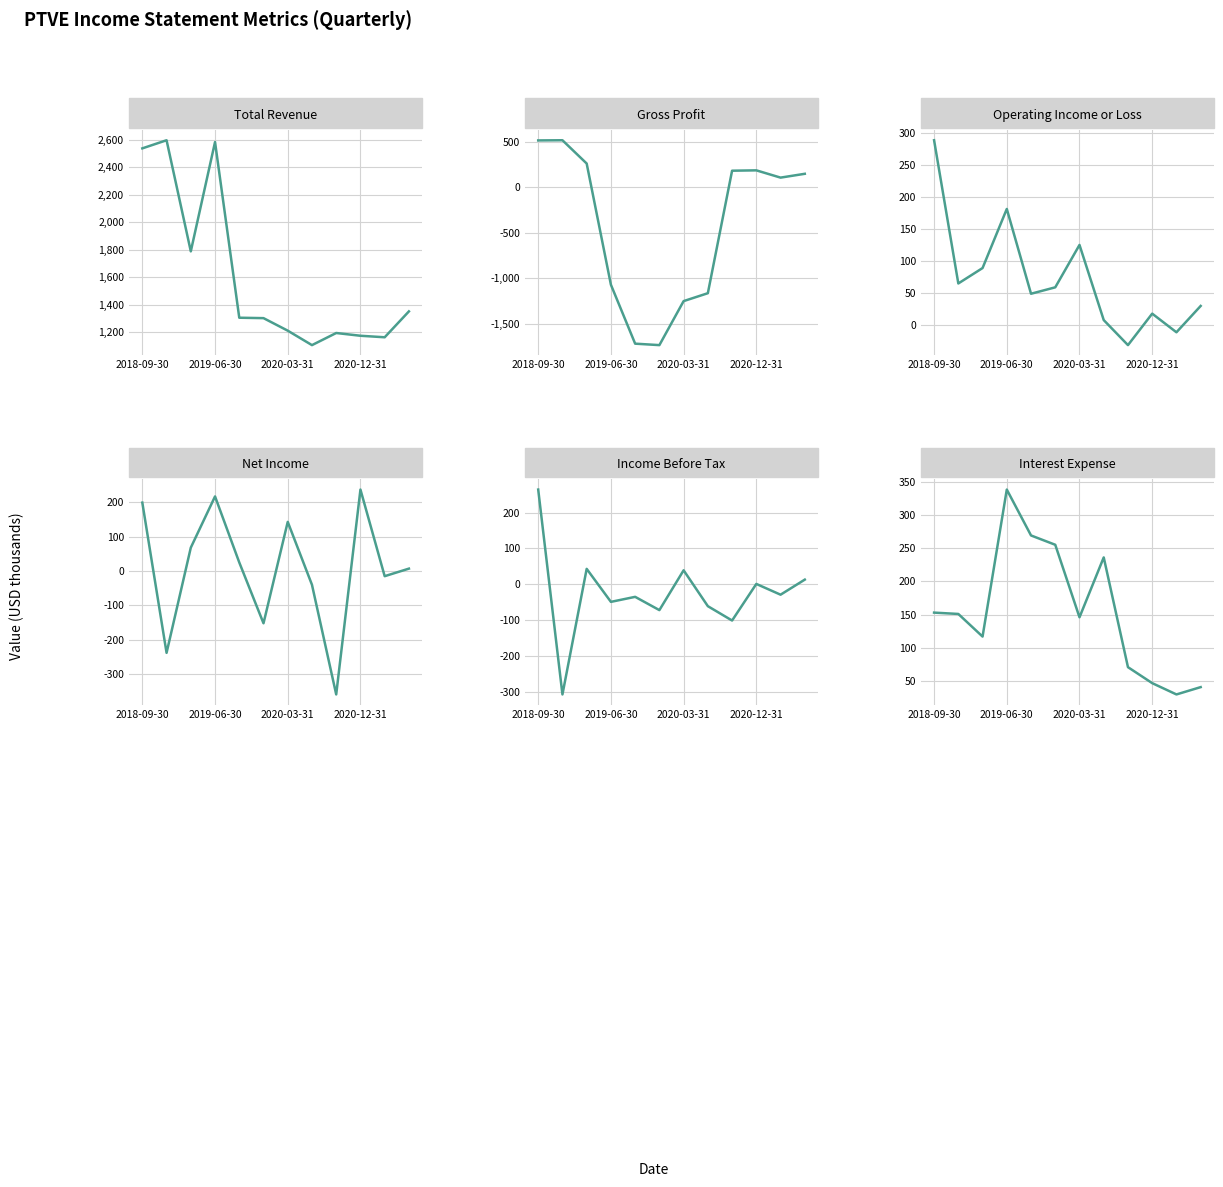

At which category is the sum across all series the highest?

2018-09-30